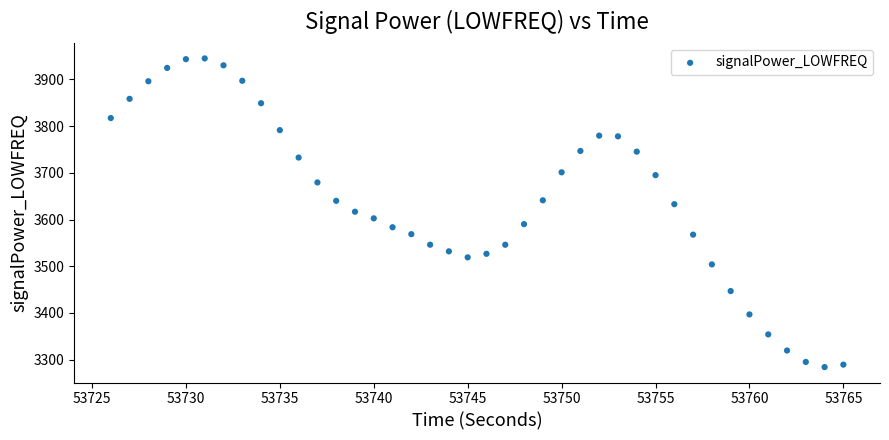

What is the range of Y values (max minus min)?

661.0